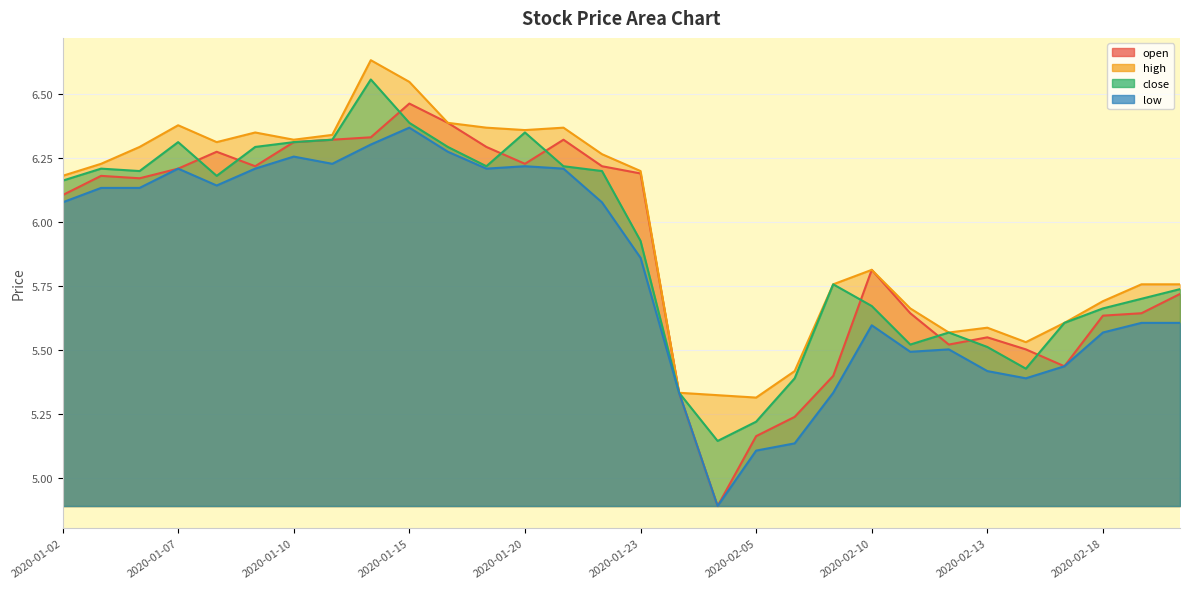

At which category does low reach its first local peak?

2020-01-07